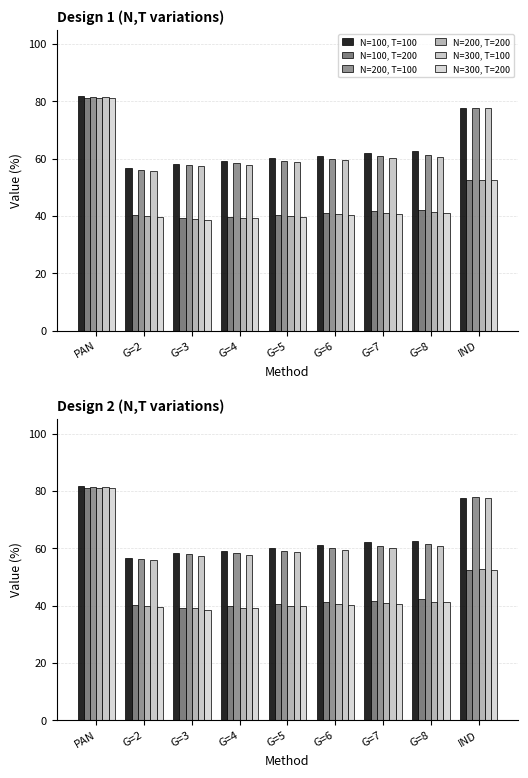

The N=200, T=100 series shows 31.4 at G=3. True or false?

False